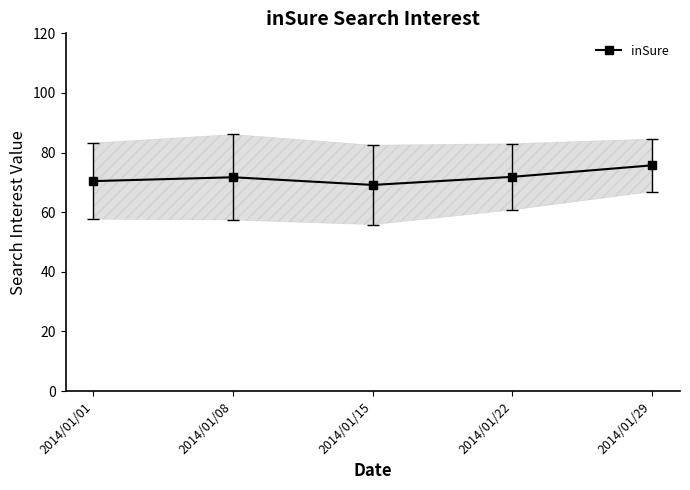

How many data points are less than 71?

2